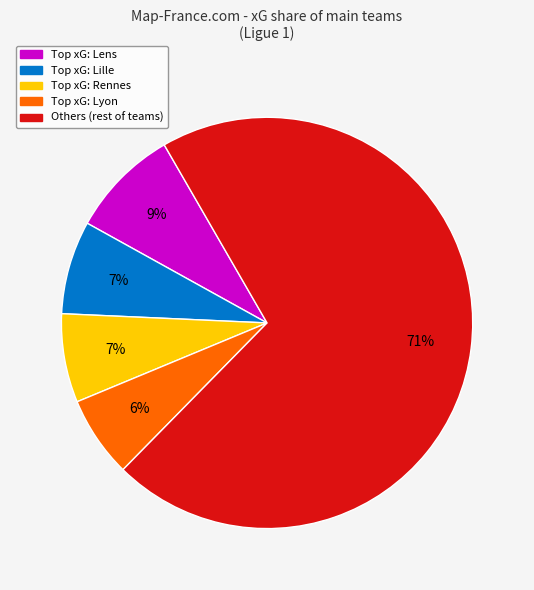

How many segments does this pie chart have?

5